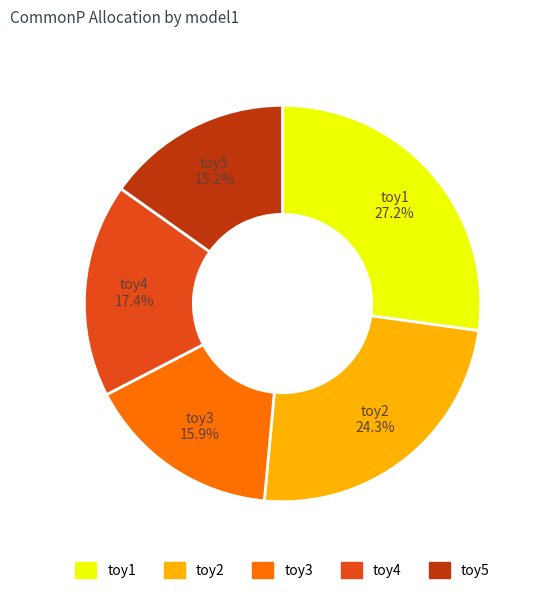

Does toy3 account for over 50% of the chart?

No